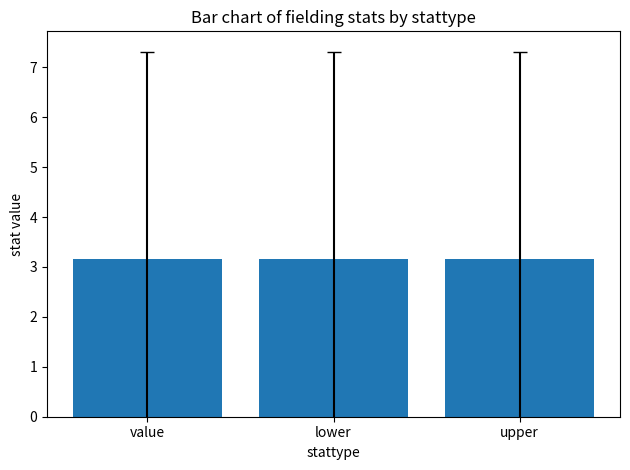

The value of d_ifouts at upper is 4. True or false?

False